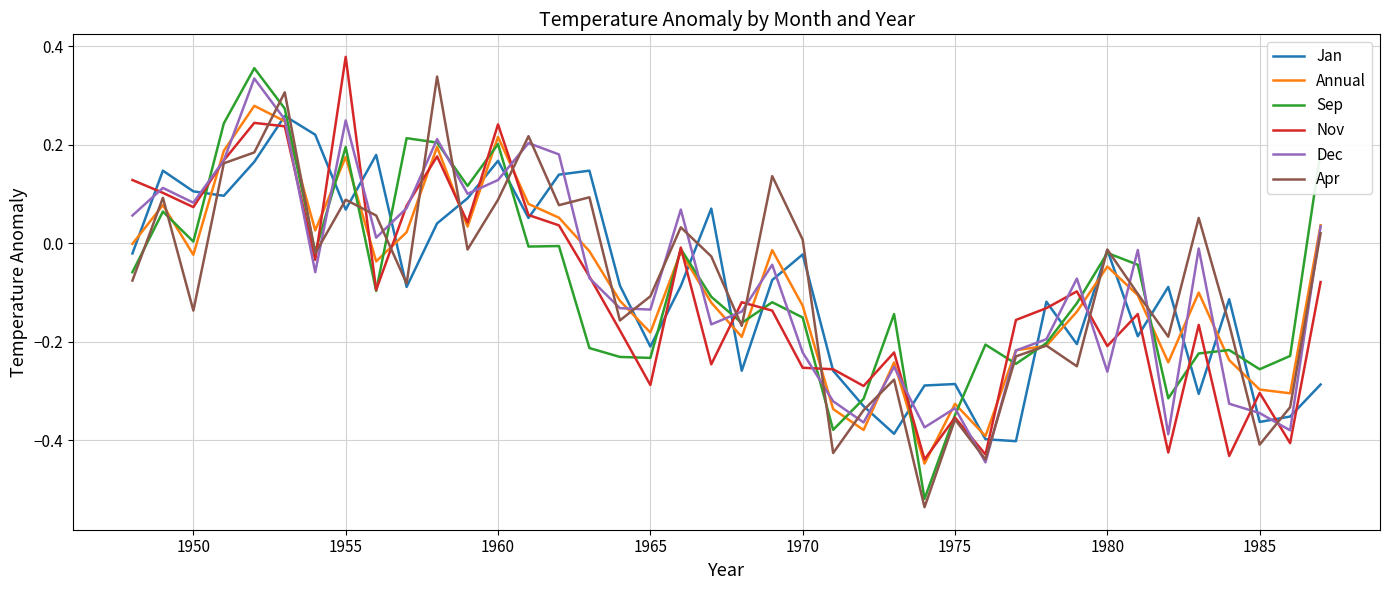

Which series ends up on top after the final intersection of Nov and Annual?

Annual